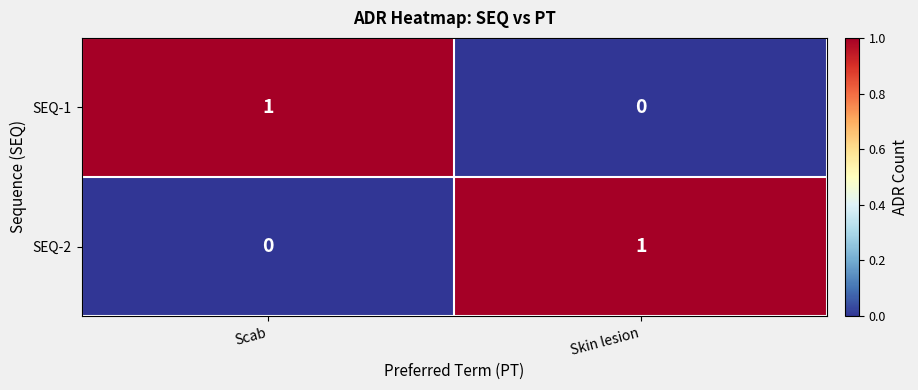

Reading left to right, list all the values displayed in this chart.

SEQ-1: 1	0
SEQ-2: 0	1